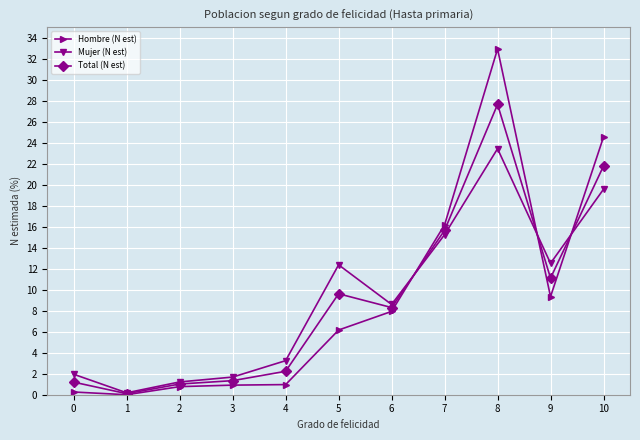

The Hombre (N est) series shows 0.9 at 3. True or false?

True